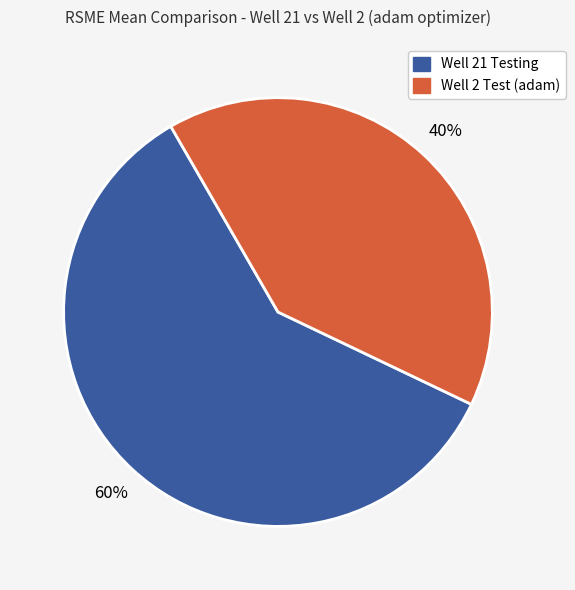

Does any single category account for the majority?

Yes